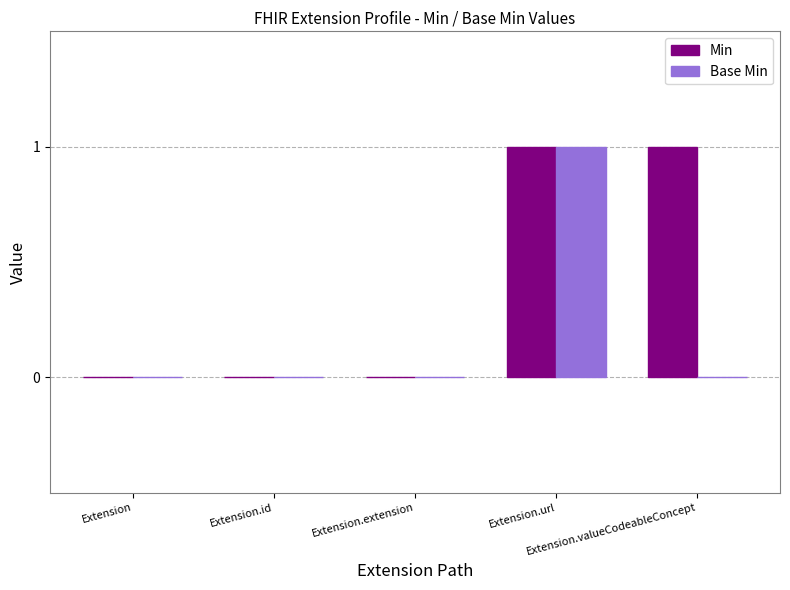

How many series are shown in this chart?

2